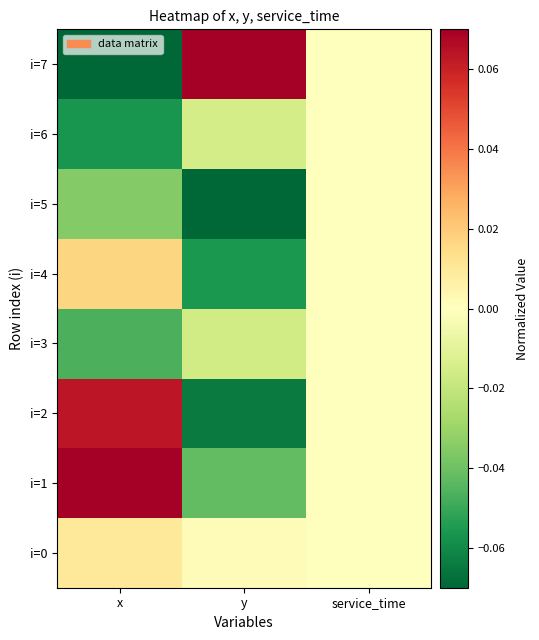

At x, list the series in order from largest to smallest.

i=1, i=2, i=4, i=0, i=5, i=3, i=6, i=7